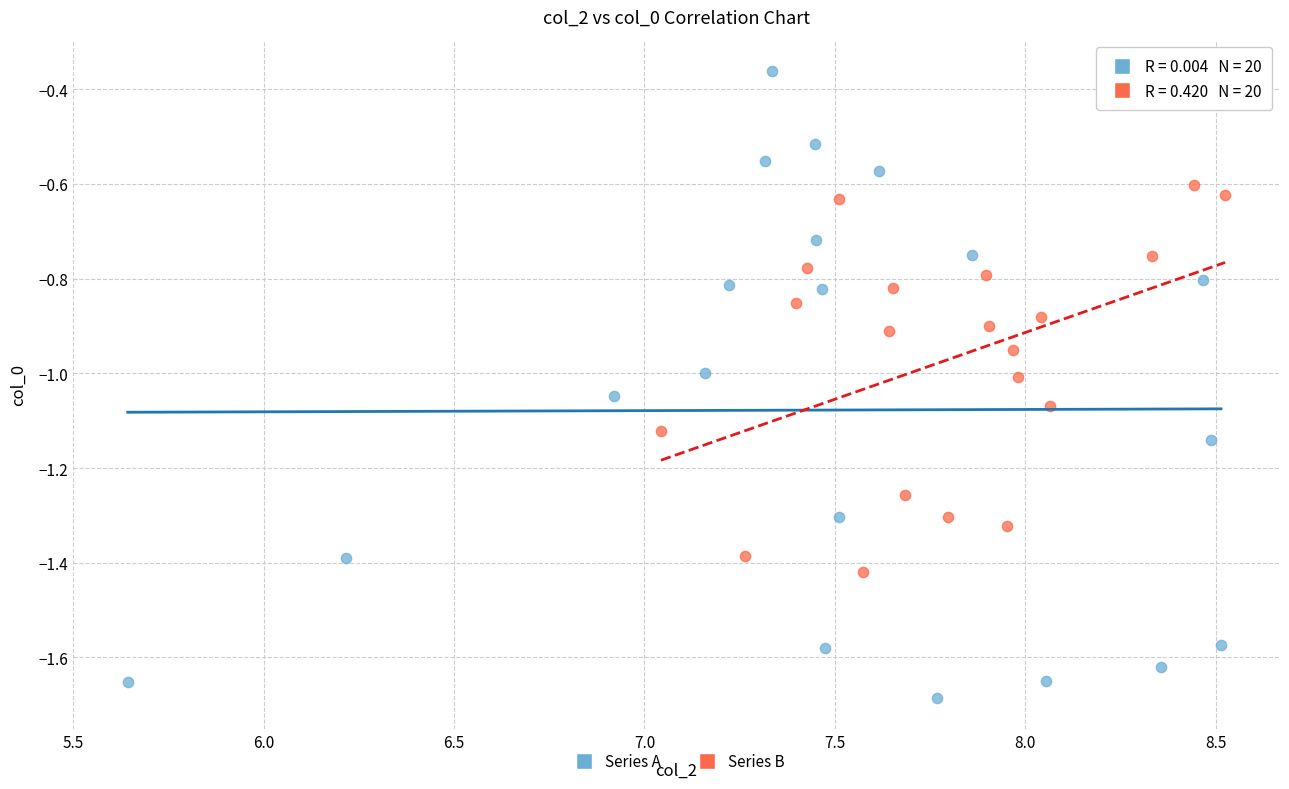

What are all the series names shown in the legend?

Series A, Series B